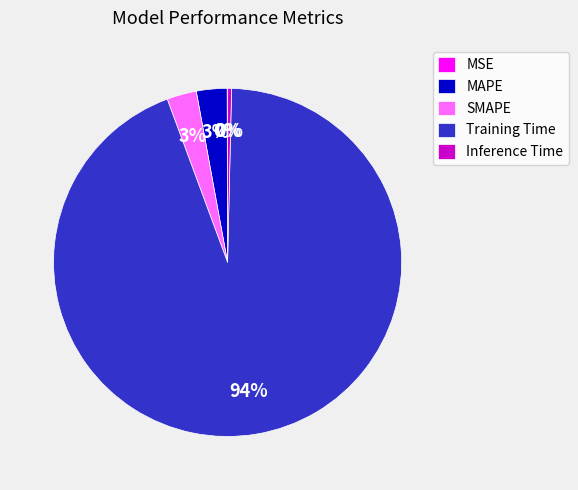

What is the largest slice in the pie chart?

Training Time